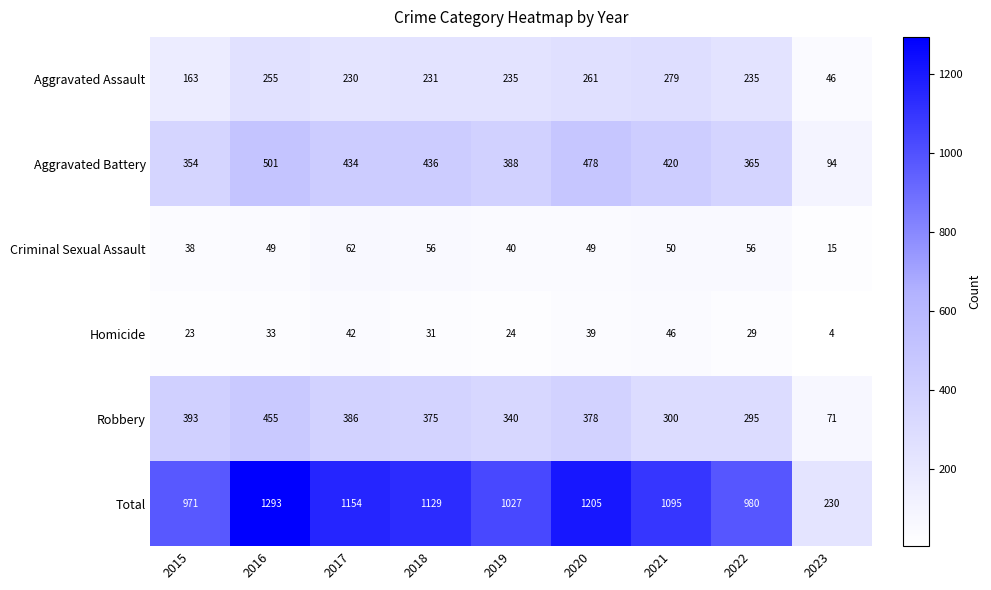

What is the sum of the Aggravated Battery values at 2016 and 2020?

979